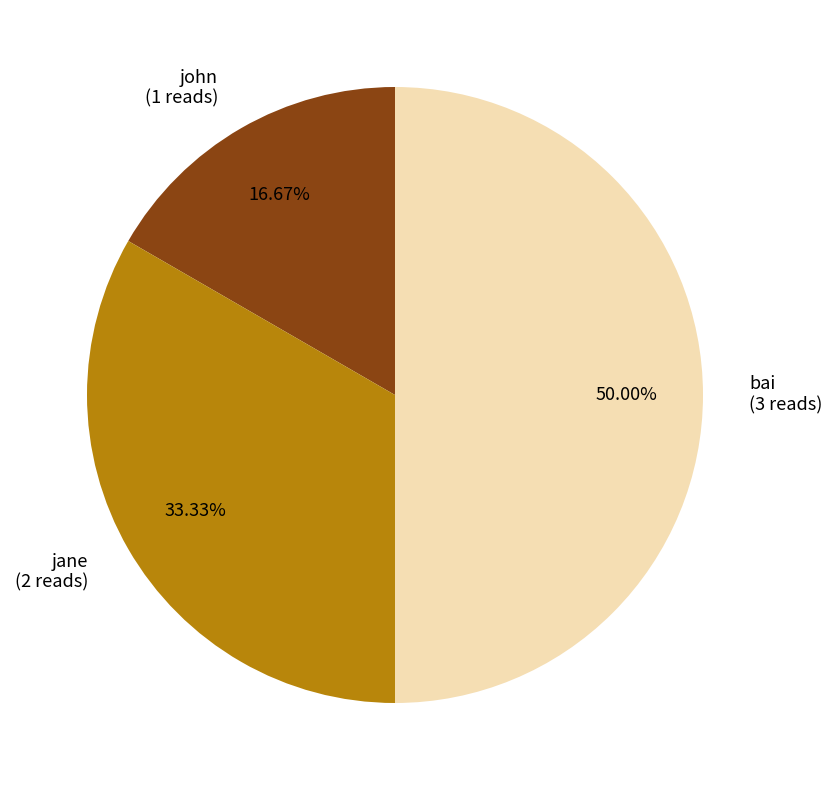

What percentage is the jane slice, to the nearest percent?

33%